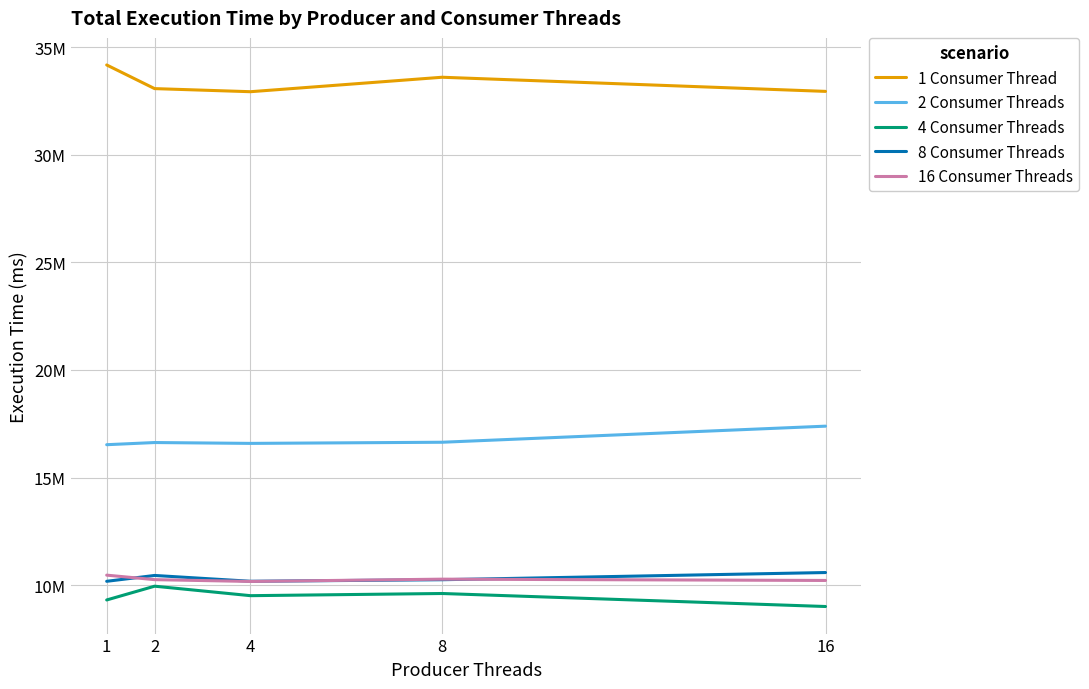

What are all the series names shown in the legend?

1 Consumer Thread, 2 Consumer Threads, 4 Consumer Threads, 8 Consumer Threads, 16 Consumer Threads